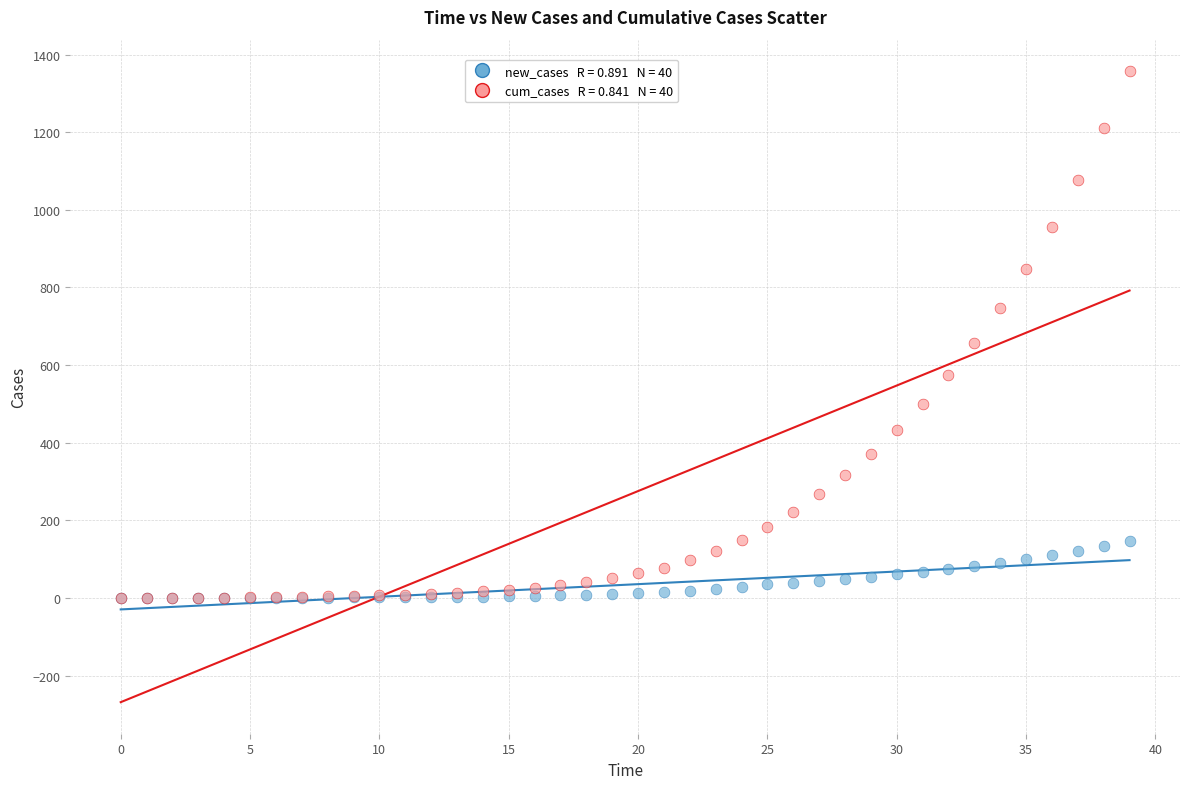

Across all series, what Y value is closest to 678?

656.4